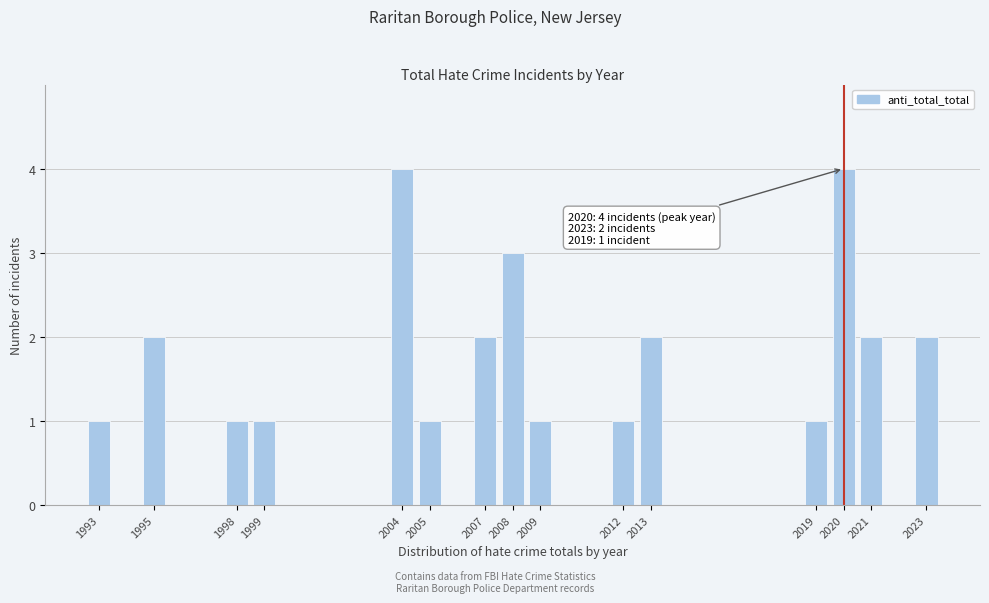

Reading left to right, what are all the values shown in this chart?

1	2	1	1	4	1	2	3	1	1	2	1	4	2	2